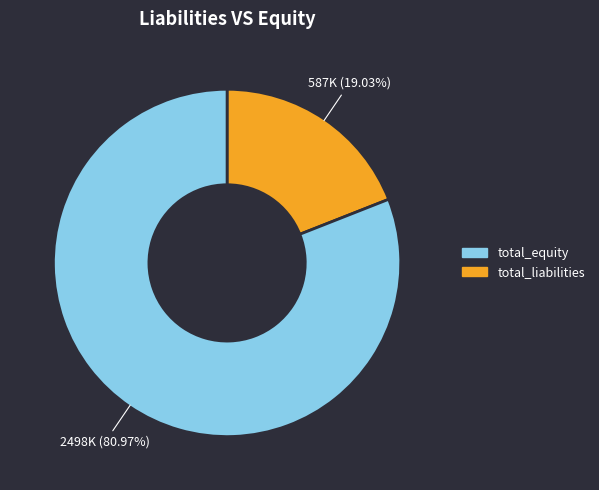

To the nearest percent, what is the difference between the largest and smallest slice percentages?

62%